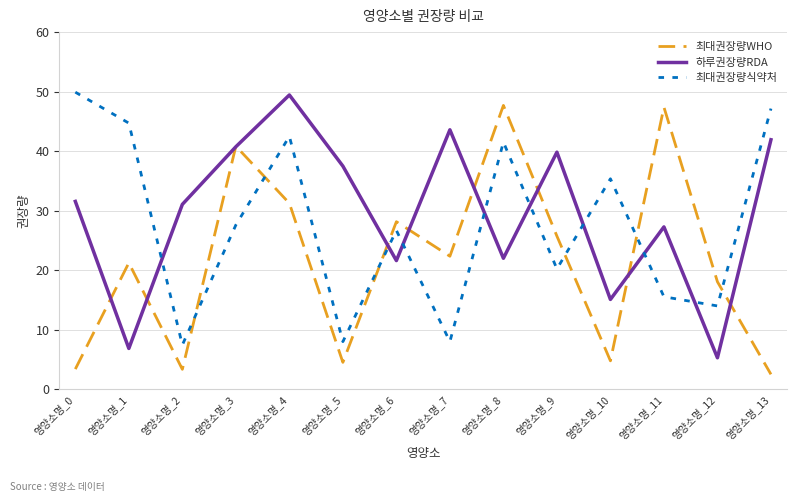

How many values in the 최대권장량식약처 series are below 27?

7